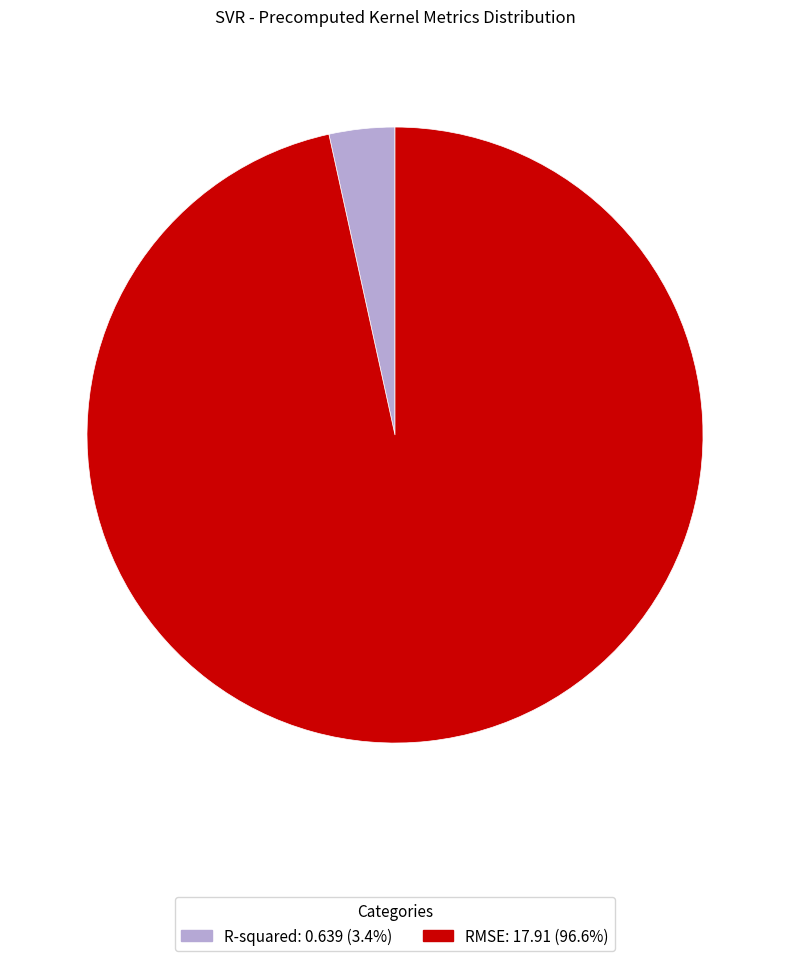

What is the smallest slice in the pie chart?

R-squared